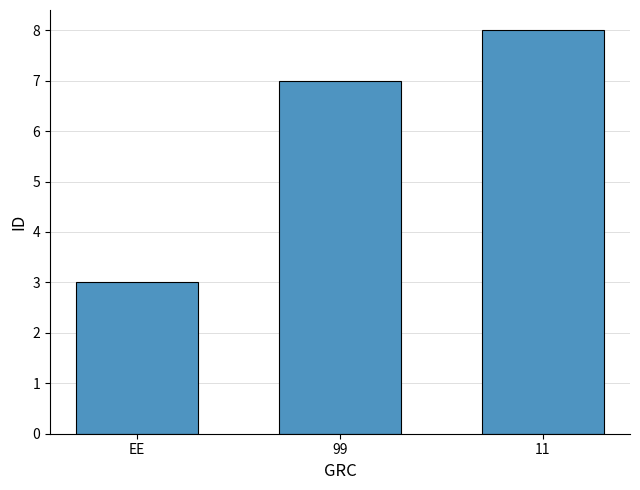

Is it true that the value at 11 is 14?

False